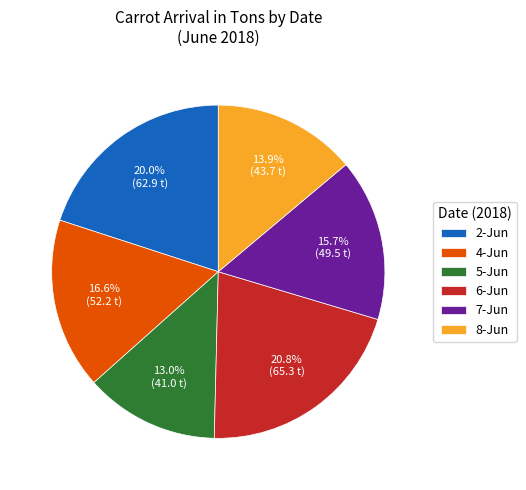

What percentage is NOT represented by 2-Jun?

80.0%